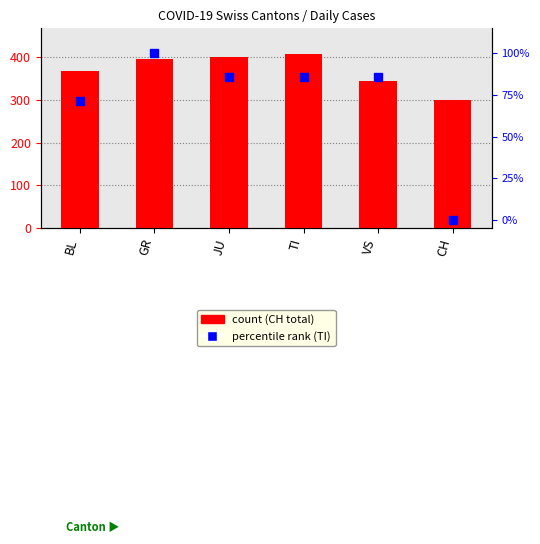

Is the value of percentile rank (TI) at JU greater than the value of count (CH) at TI?

No